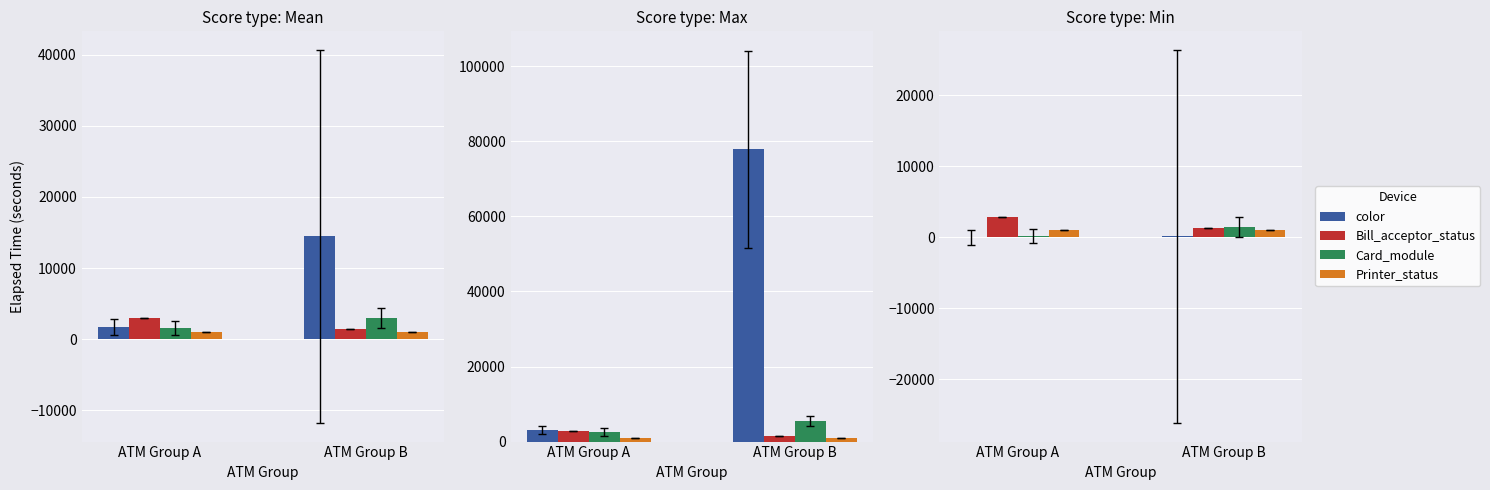

True or false: Printer_status has a value of 1420 at ATM Group B.

False